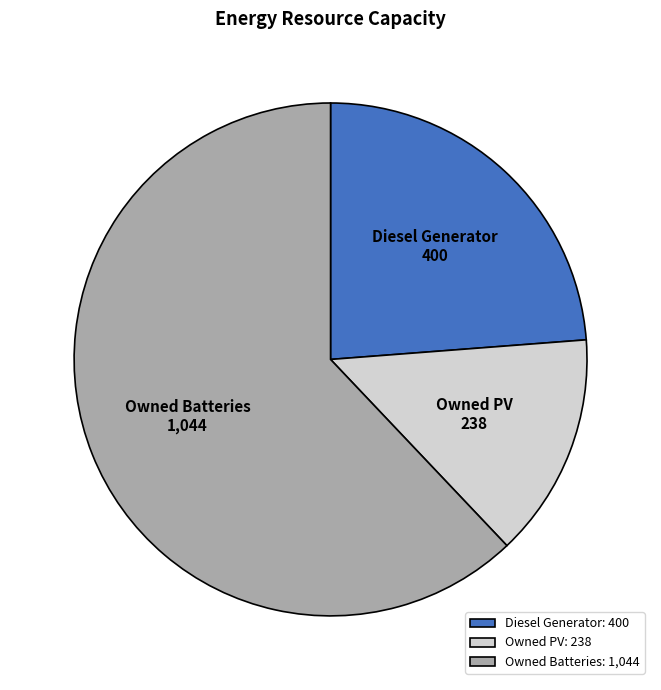

Which slice is the largest?

Owned Batteries